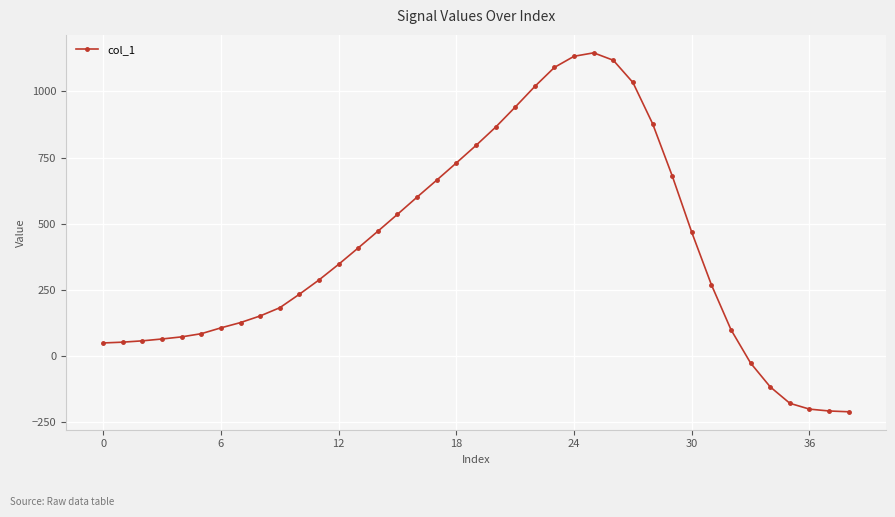

True or false: there are more than 0 points higher than both neighbors.

True